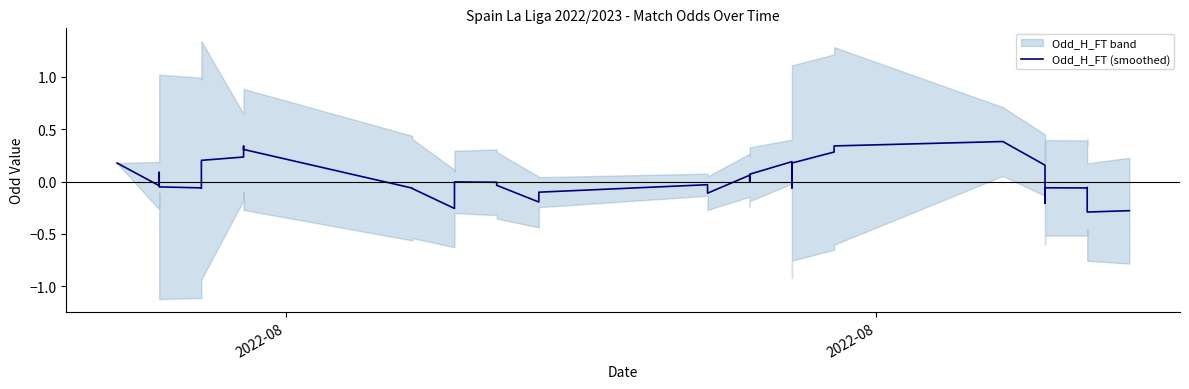

How many values are above zero?

15